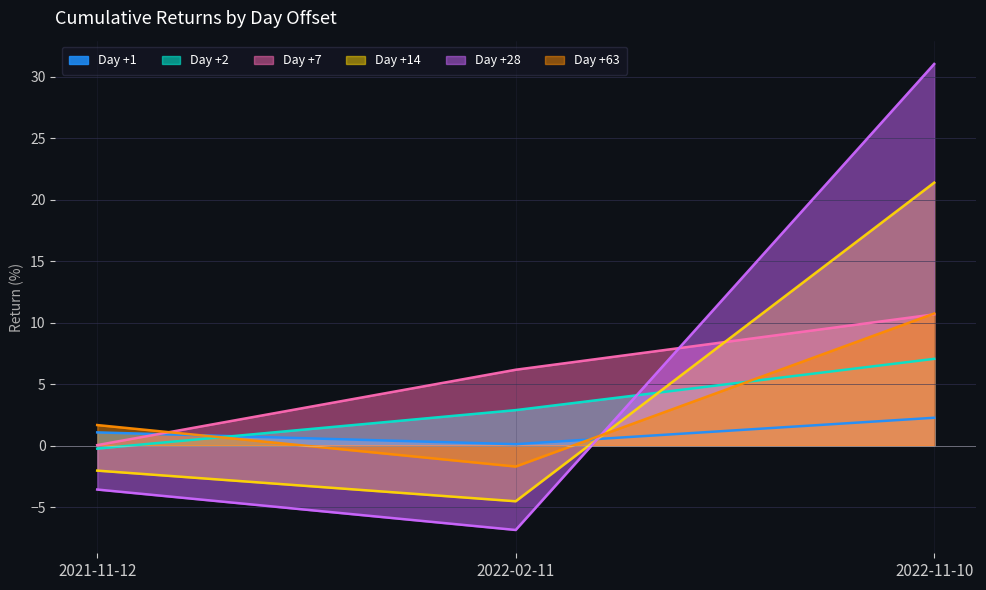

What is the difference between the second highest and minimum values in the Day +7 series?

6.1